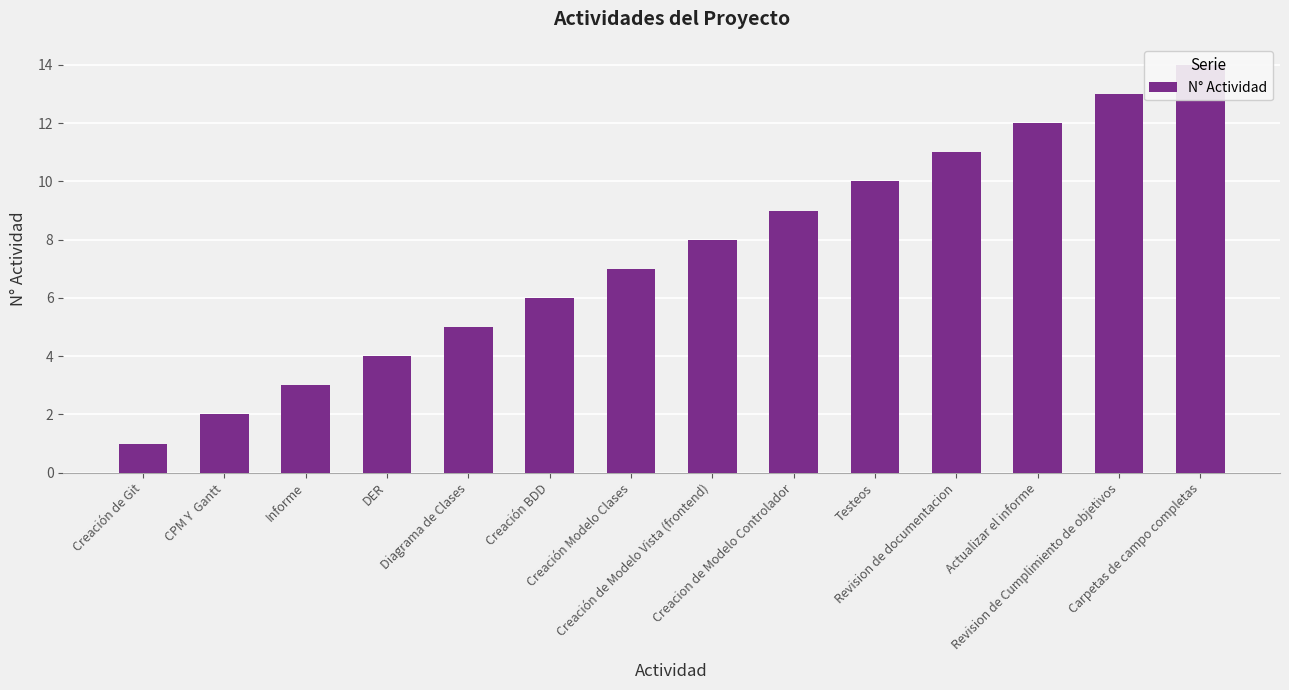

What is the difference between the maximum and minimum values?

13